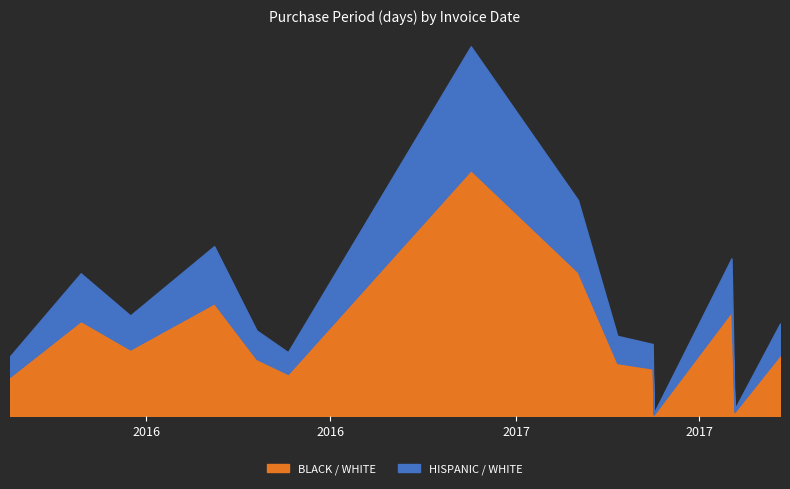

What is the value of the HISPANIC / WHITE point at the 6th from the left?

16